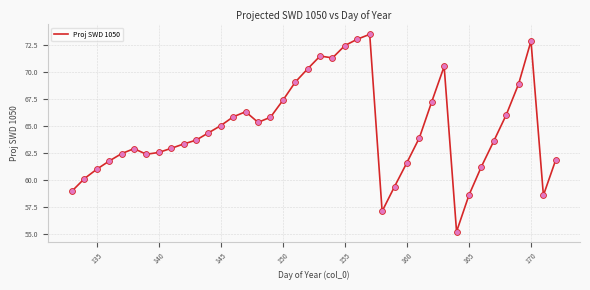

What is the difference between the maximum and minimum values?

18.3